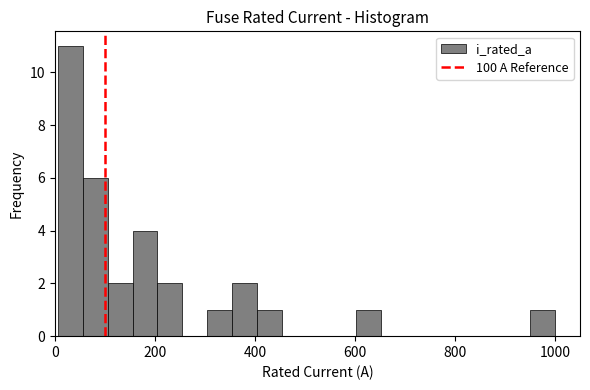

Around what value on the x-axis is the tallest bar? Give the approximate position of its centre, as read against the axis.

40